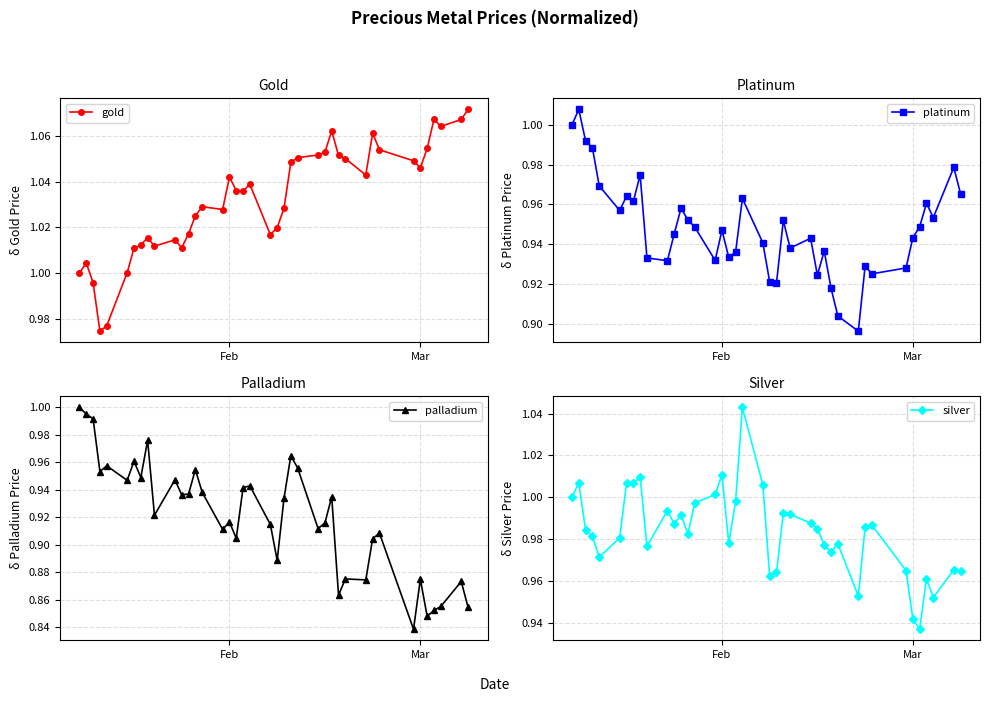

Which series has the largest total across all categories?

gold